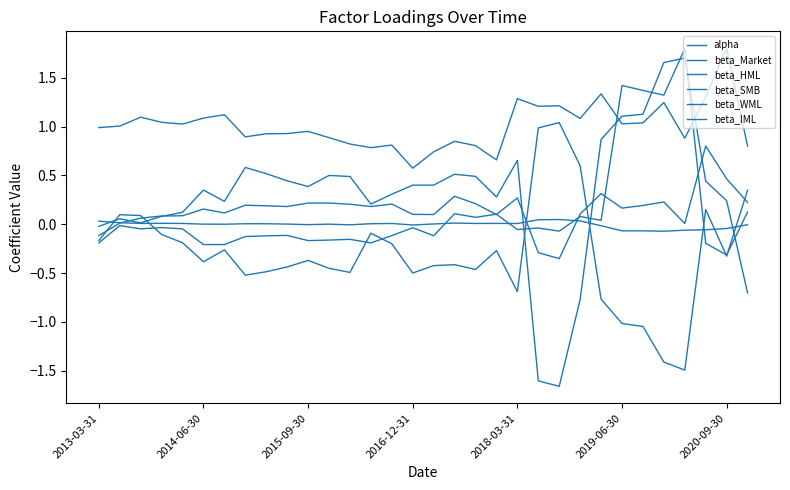

Where do beta_SMB and beta_IML first cross each other?

2013-03-31 and 2014-06-30